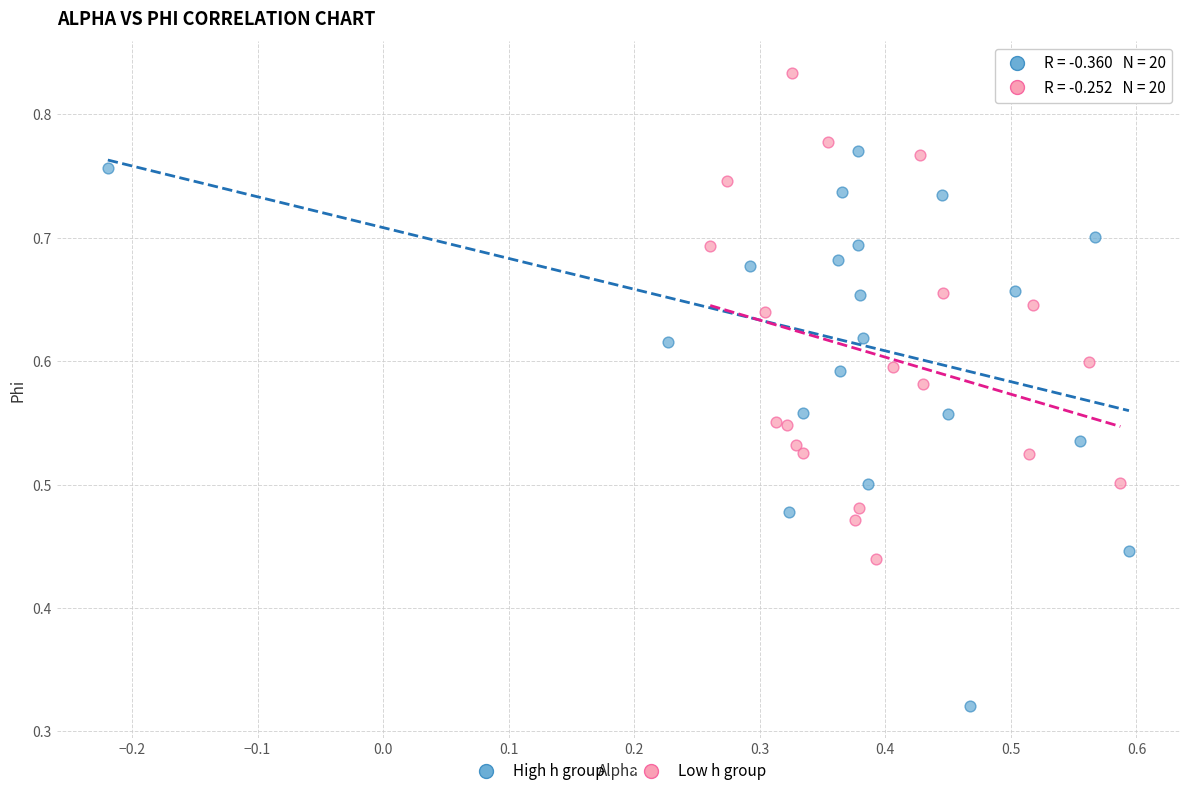

Which series contains the lowest Y value?

High h group